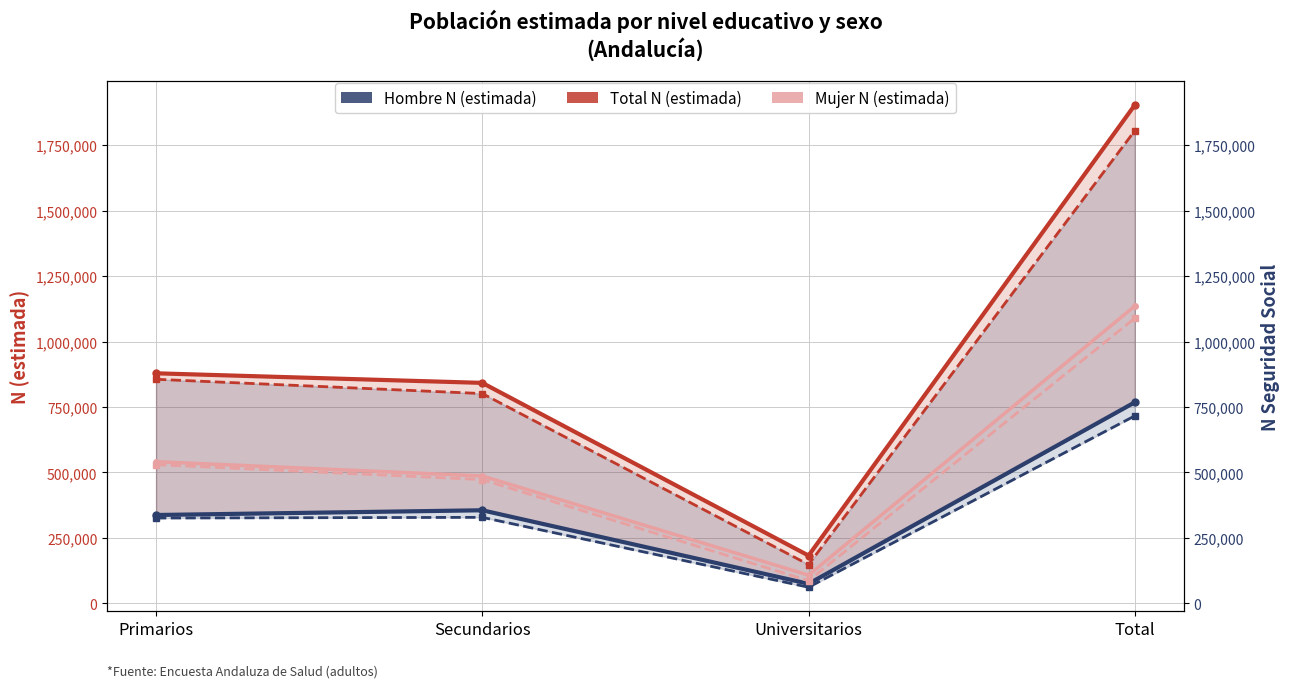

List the series in order of their peak value, lowest first.

Hombre Seg Social N, Hombre N (estimada), Mujer Seg Social N, Mujer N (estimada), Total Seg Social N, Total N (estimada) line